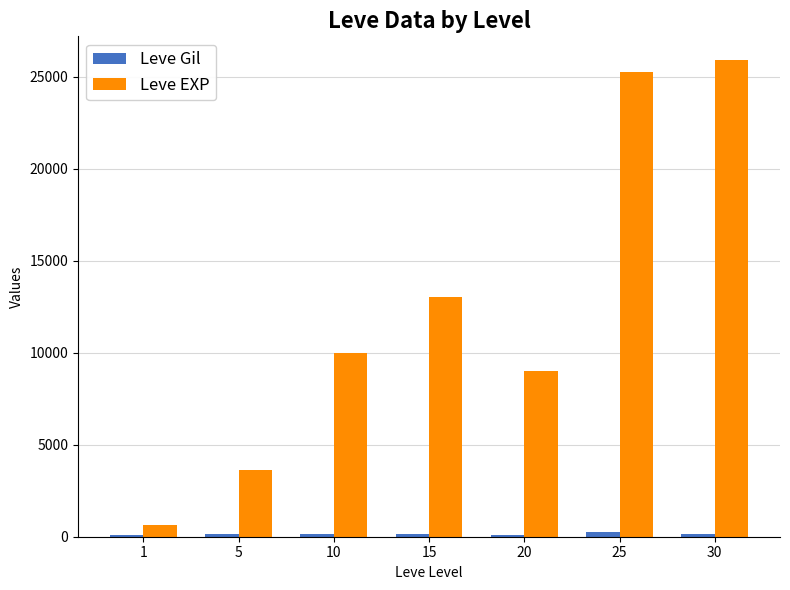

How many series are shown in this chart?

2